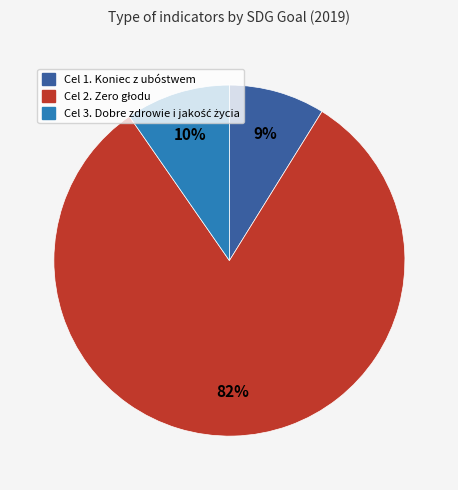

Is there a majority slice in this chart?

Yes